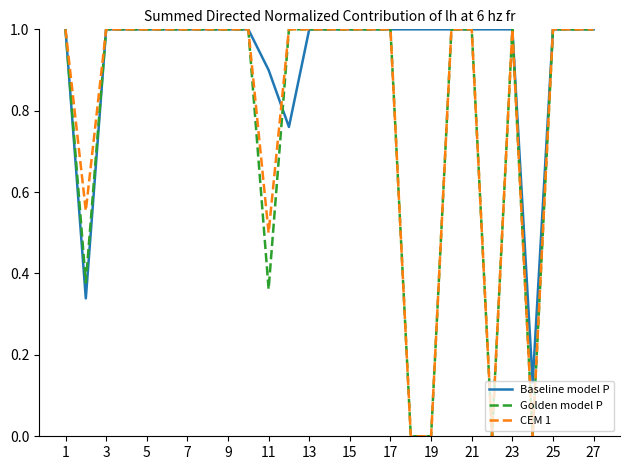

Which series has the largest total across all categories?

Baseline model P